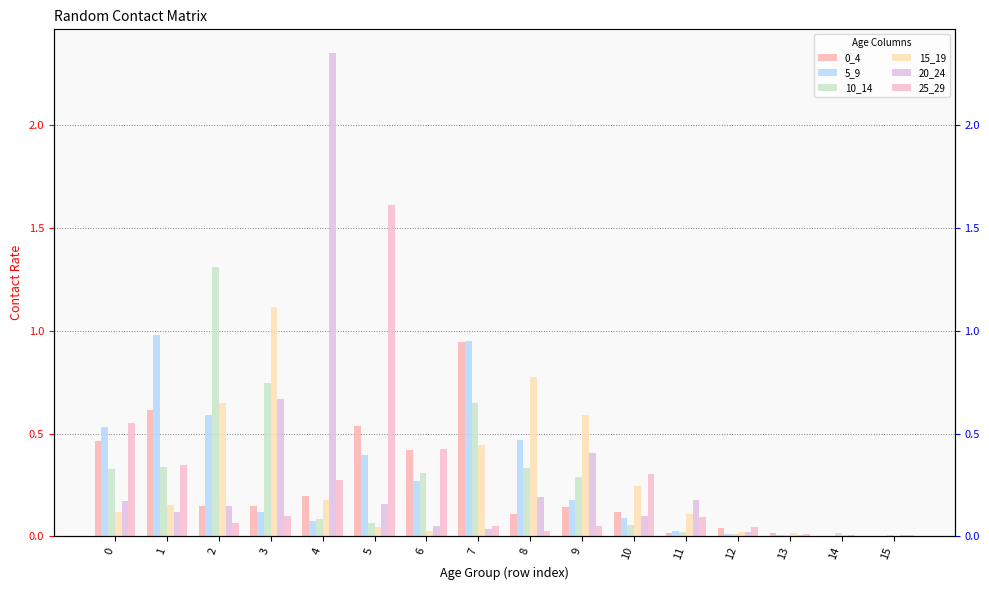

The 0_4 series shows 0.6 at 6. True or false?

False